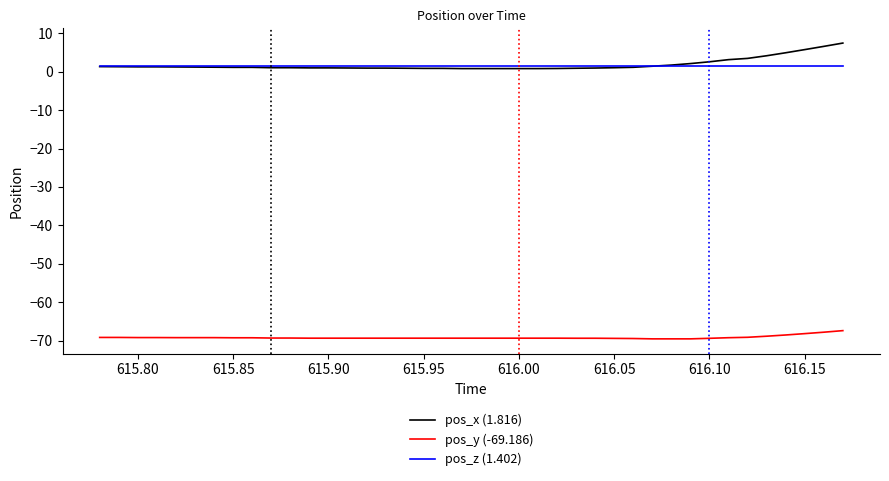

Which series has the largest range (max minus min)?

pos_x (1.816)